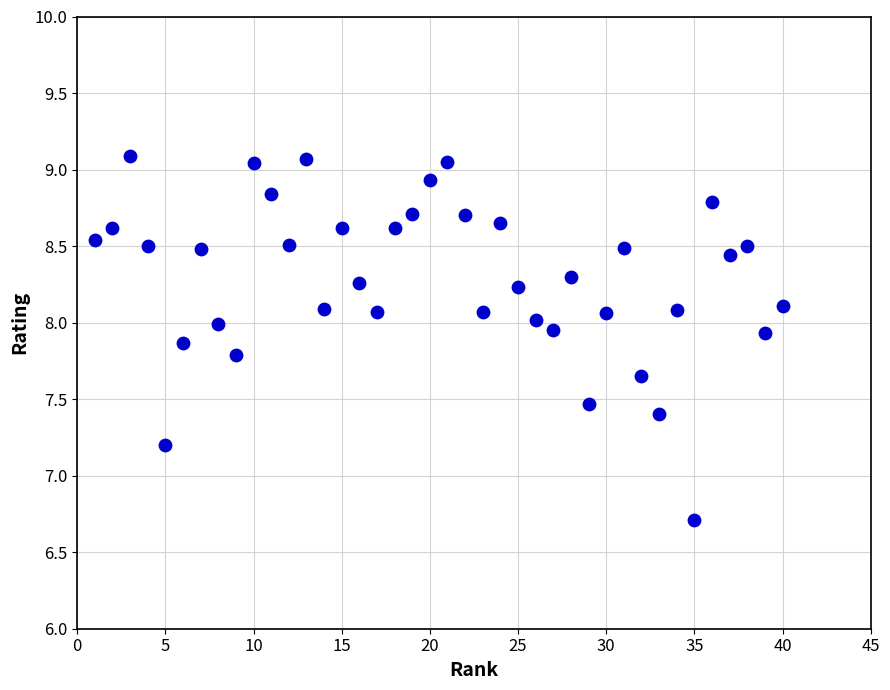

What is the range of Y values (max minus min)?

2.4